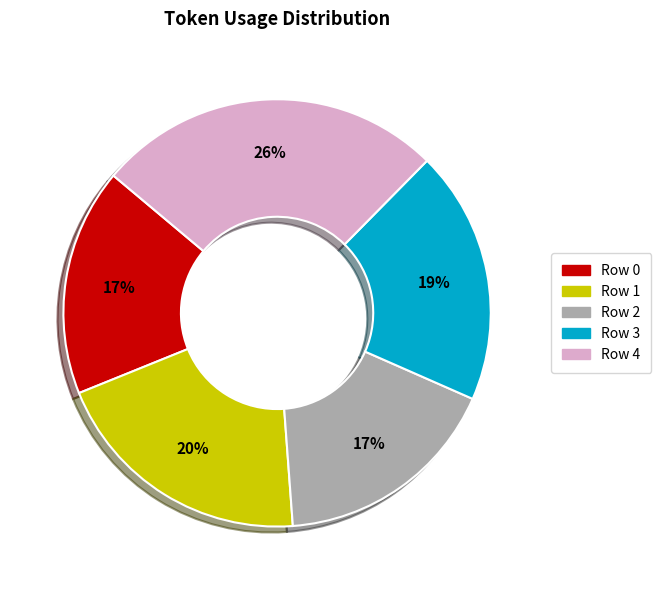

To the nearest percent, what is the difference between the largest and smallest slice percentages?

9%